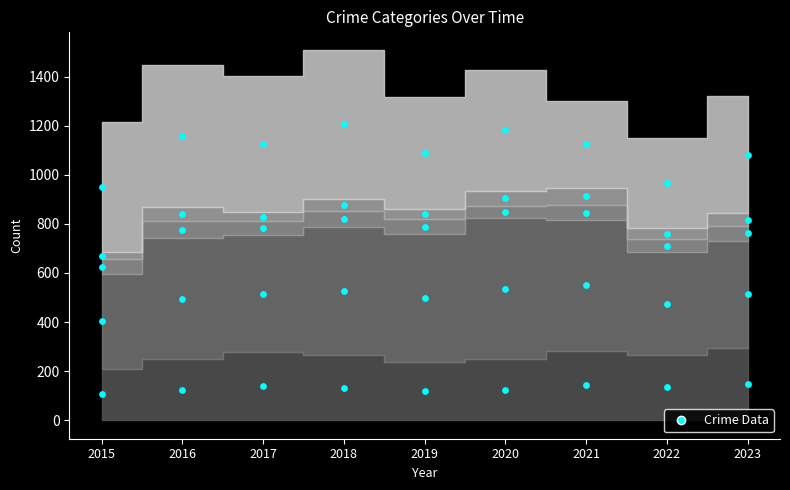

At which category is the sum across all series the highest?

2018